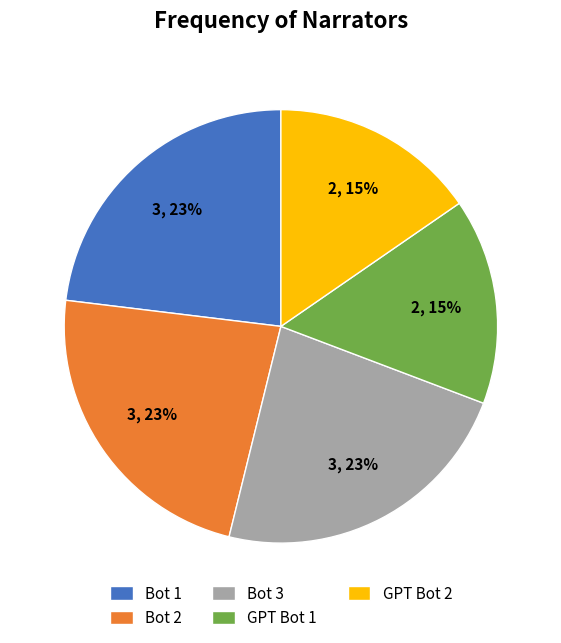

To the nearest percent, what percentage of the pie is Bot 1?

23%